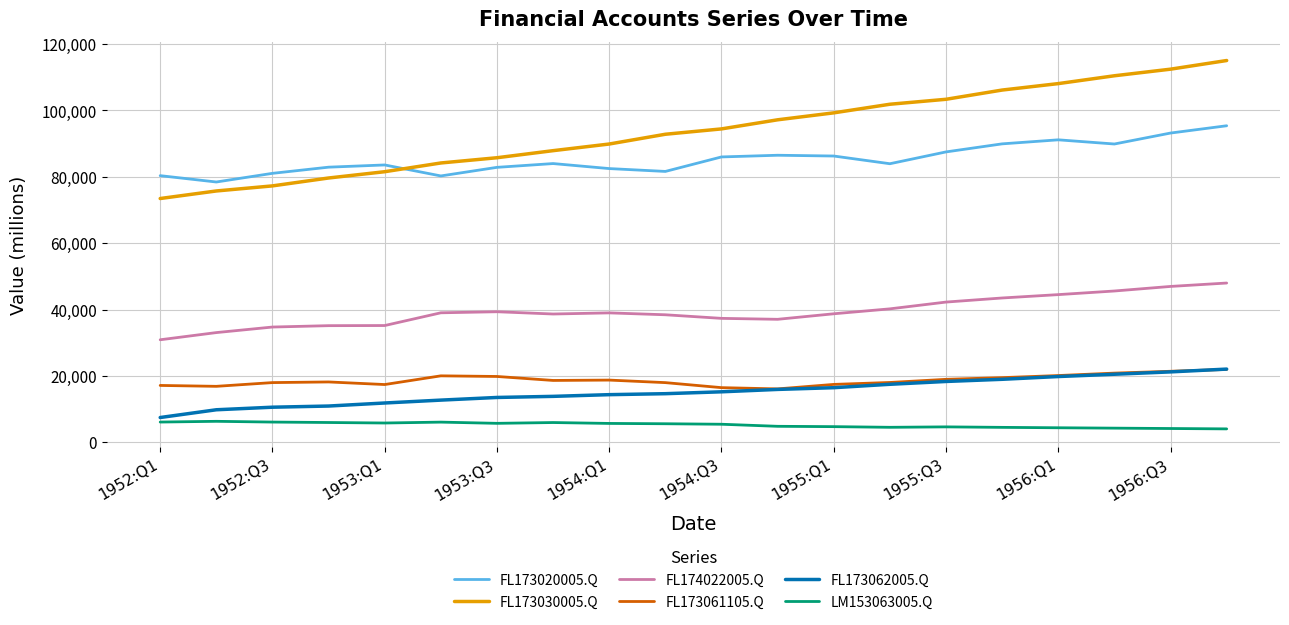

Which series has the largest total across all categories?

FL173030005.Q